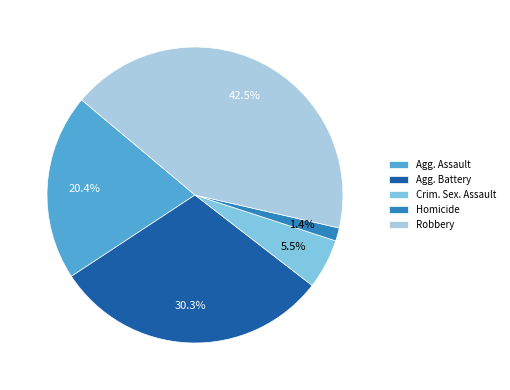

True or false: Robbery accounts for 37% of the total.

False